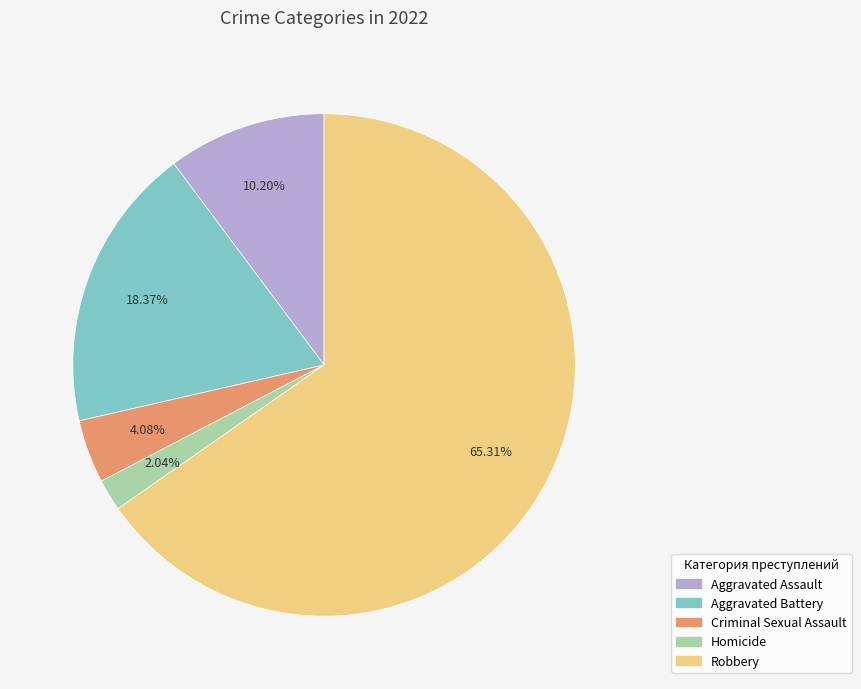

To the nearest percent, what is the average slice percentage?

20%